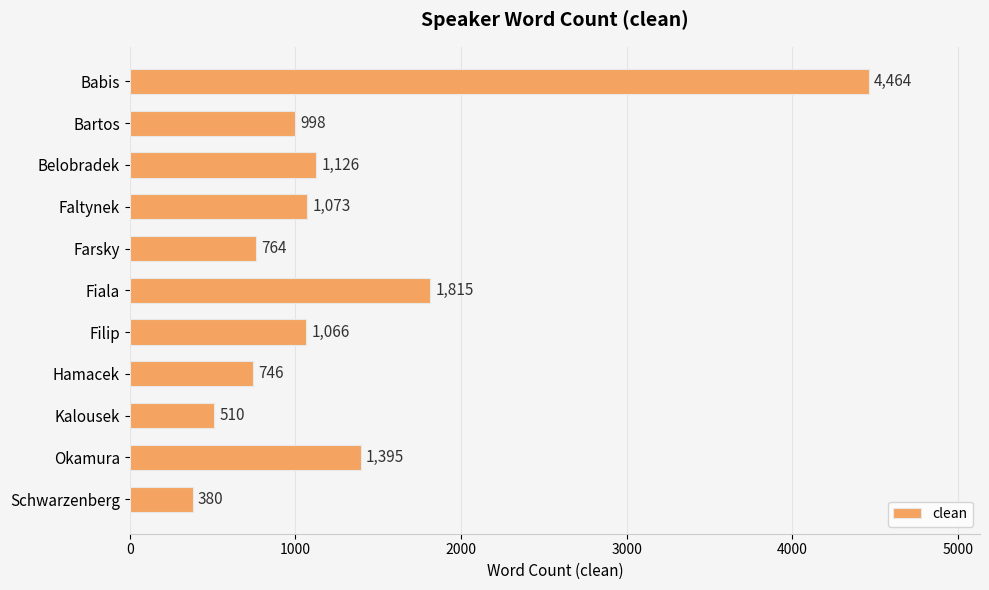

Does the chart contain any negative values?

No